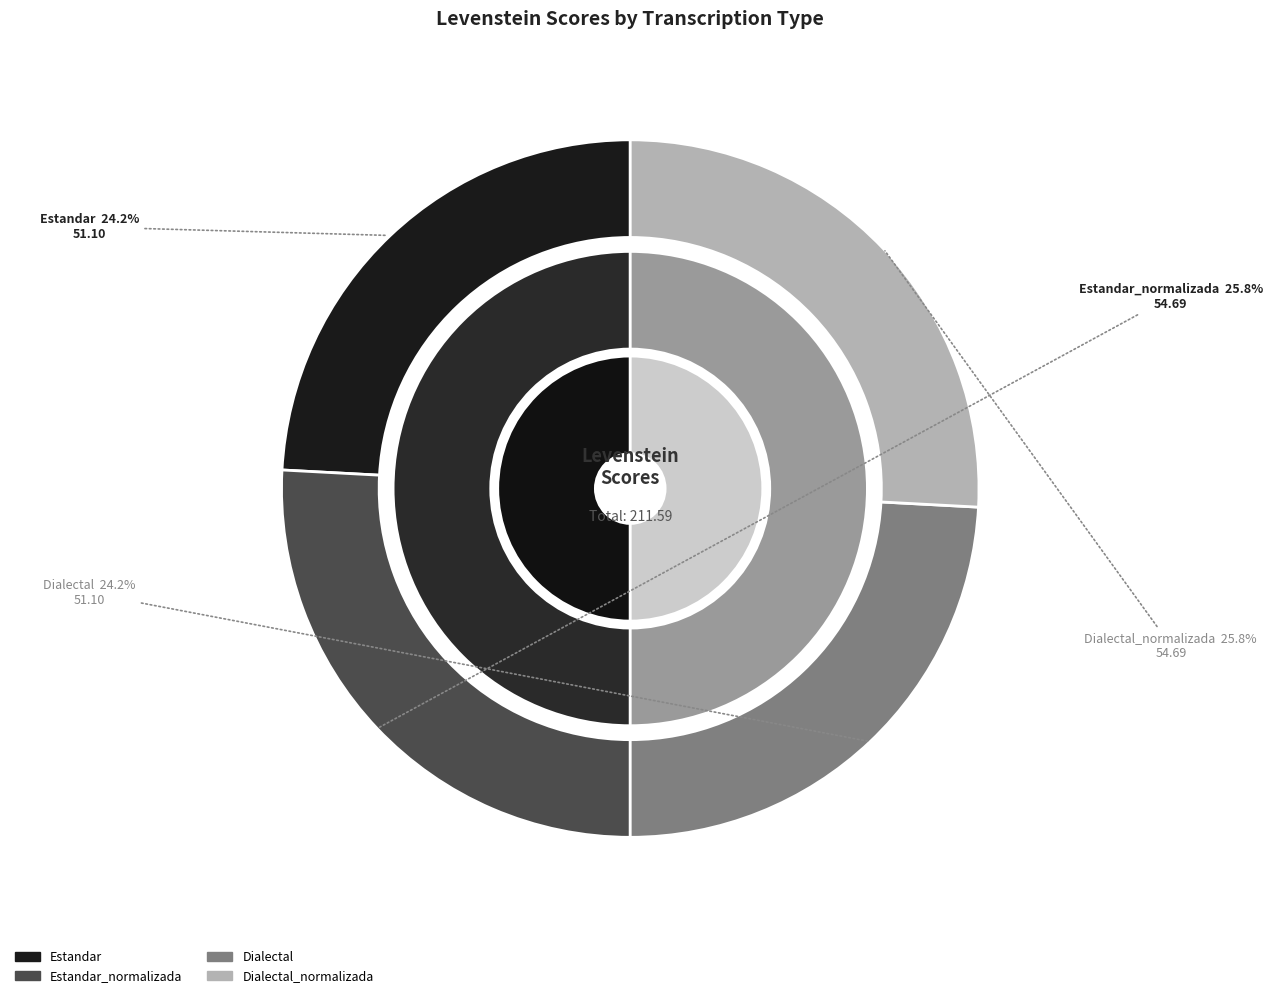

What is the smallest slice in the pie chart?

Estandar